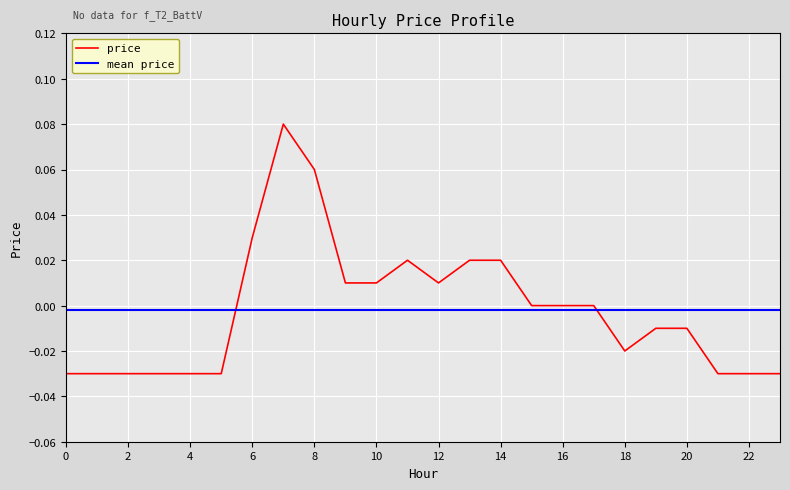

Rank the categories by value from lowest to highest.

0, 1, 2, 3, 4, 5, 21, 22, 23, 18, 19, 20, 15, 16, 17, 9, 10, 12, 11, 13, 14, 6, 8, 7